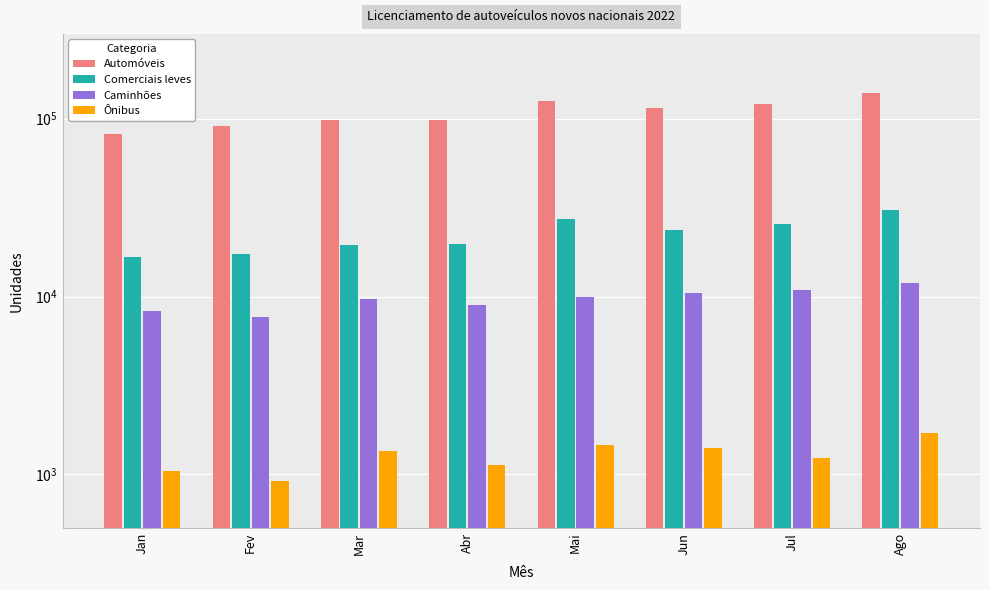

Is it true that Ônibus equals 1456 at Mai?

True